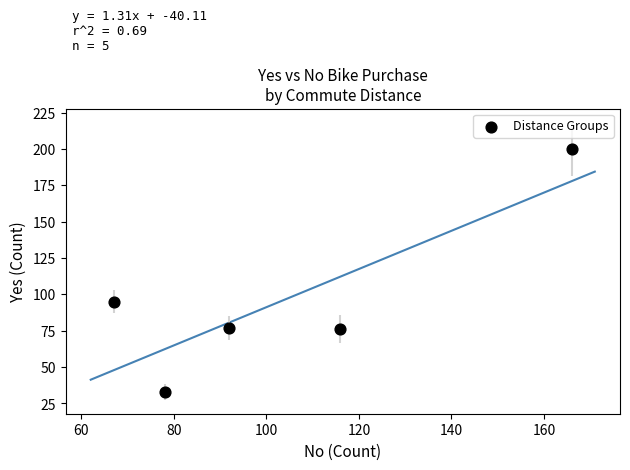

What Y value in the scatter plot is closest to 116?

95